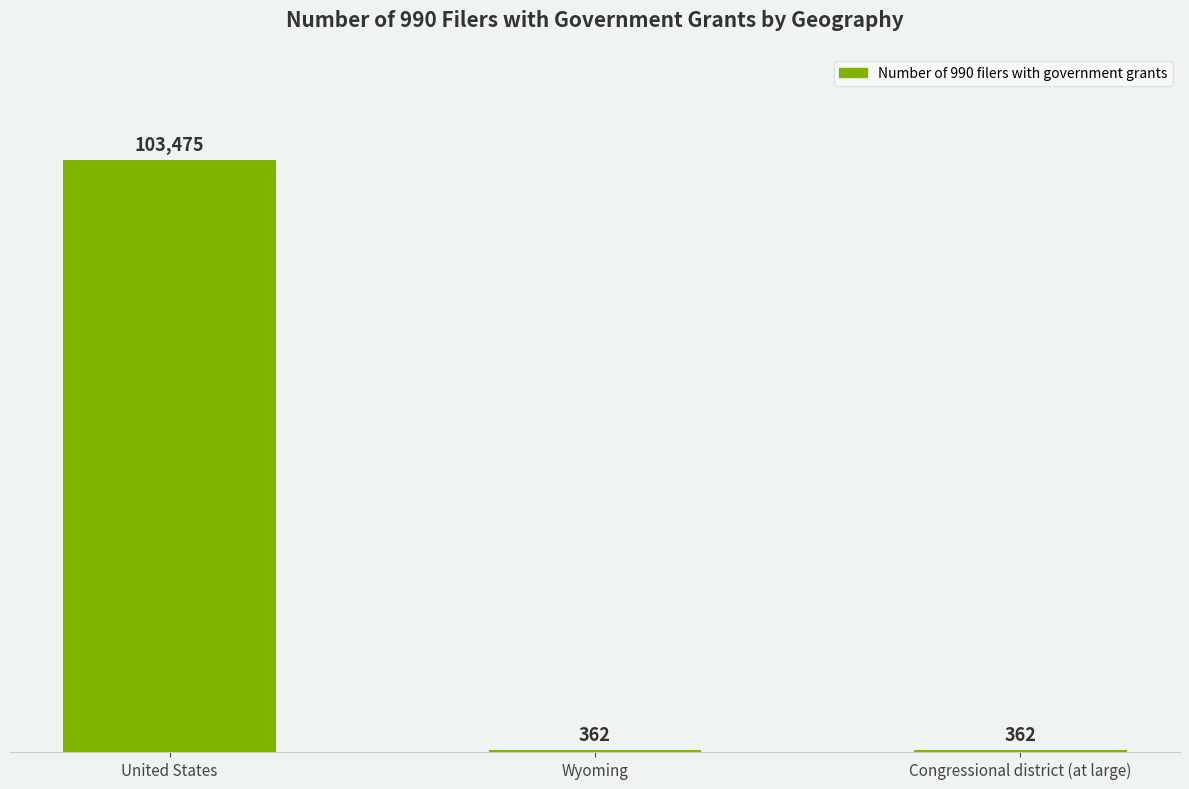

What is the change in value from United States to Wyoming?

-103113